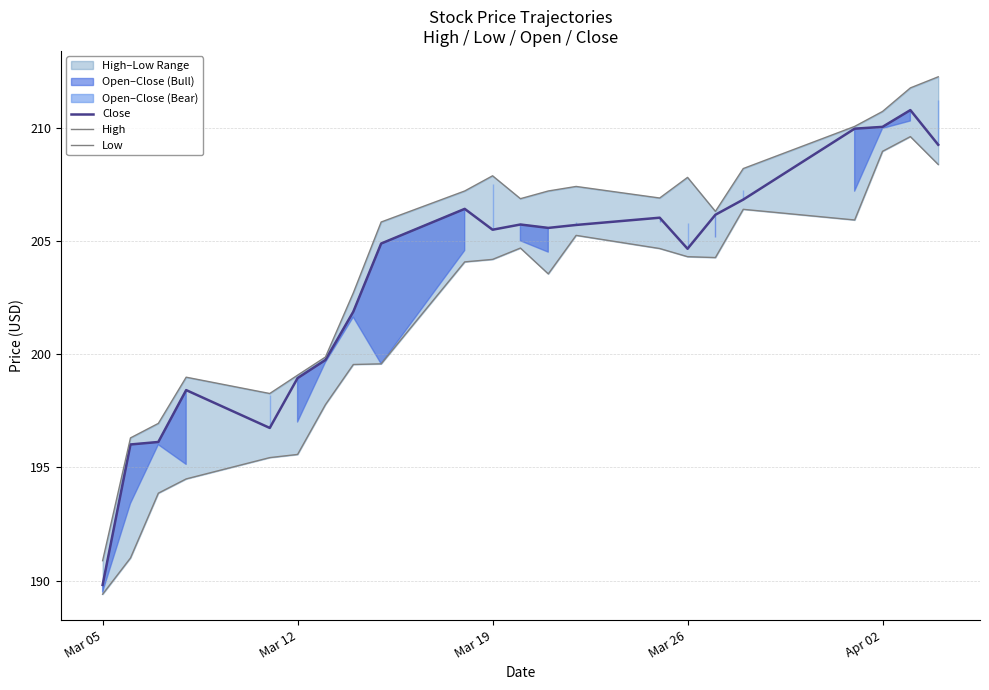

Which series has the widest spread of values?

High